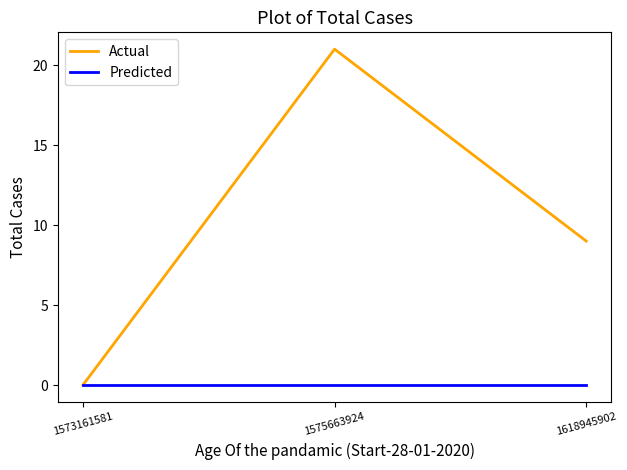

At which label is Actual closest to 10?

1618945902